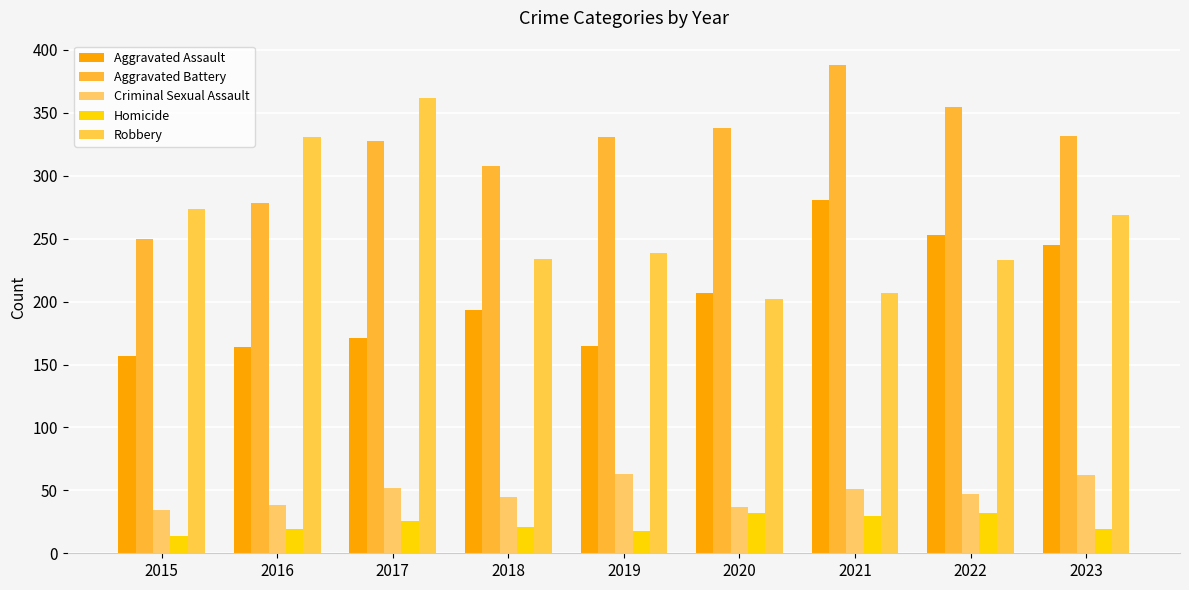

What is the value of the Robbery bar at the 3rd from the left?

362